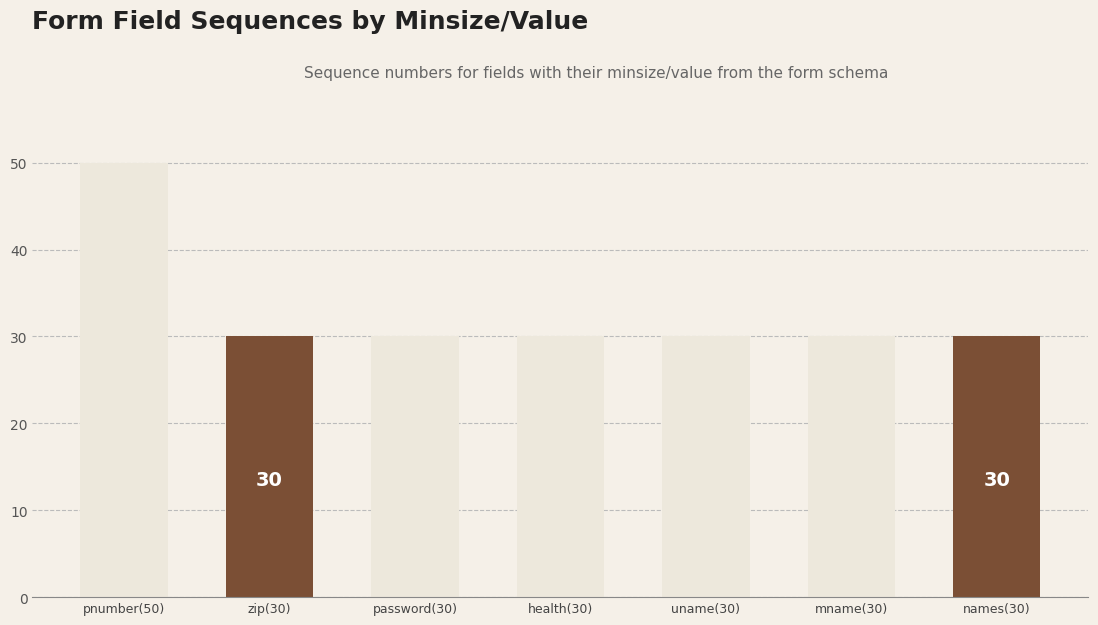

What is the label of the 2nd bar from the right?

mname(30)